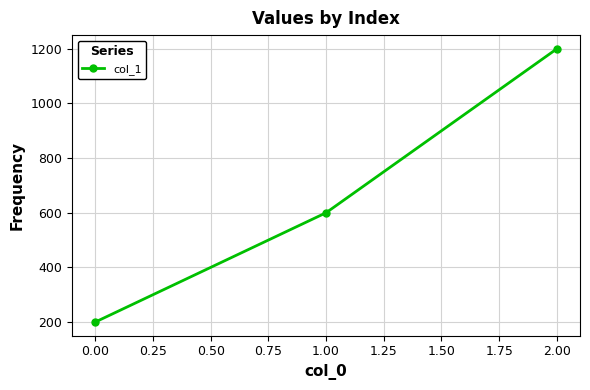

Is it true that the value at 1.00 is 1011?

False